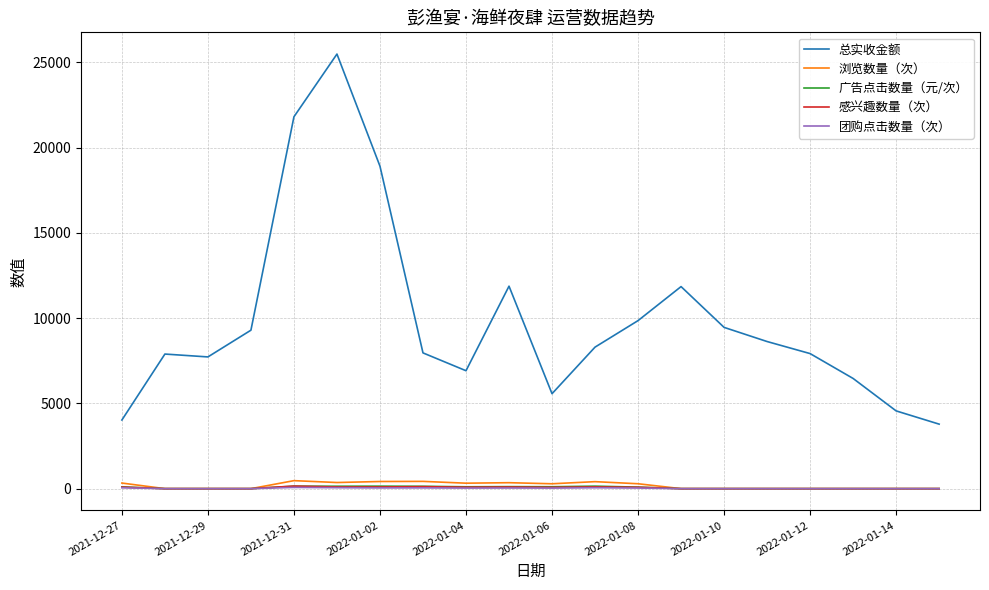

True or false: 总实收金额 and 广告点击数量（元/次） cross at least once.

False